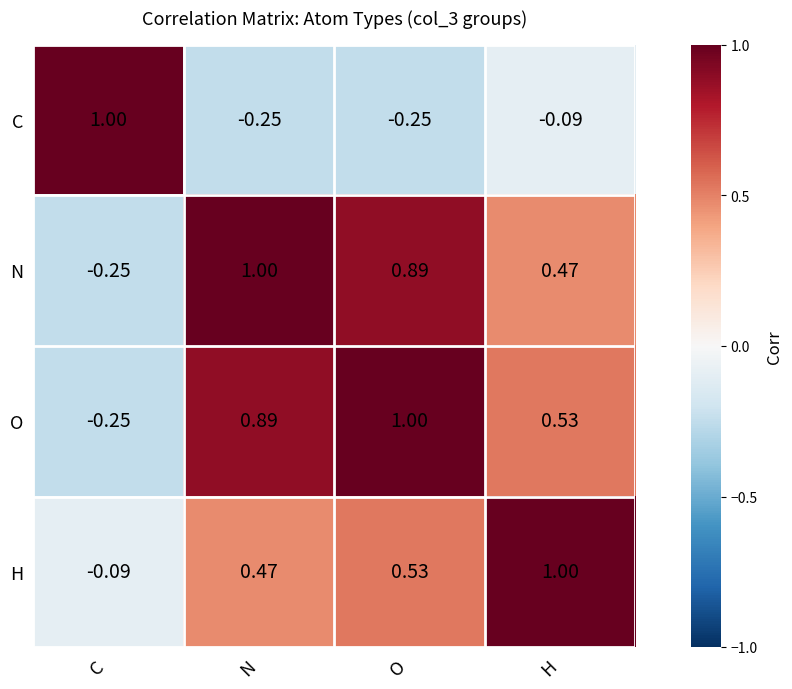

At which label does H reach its minimum?

C